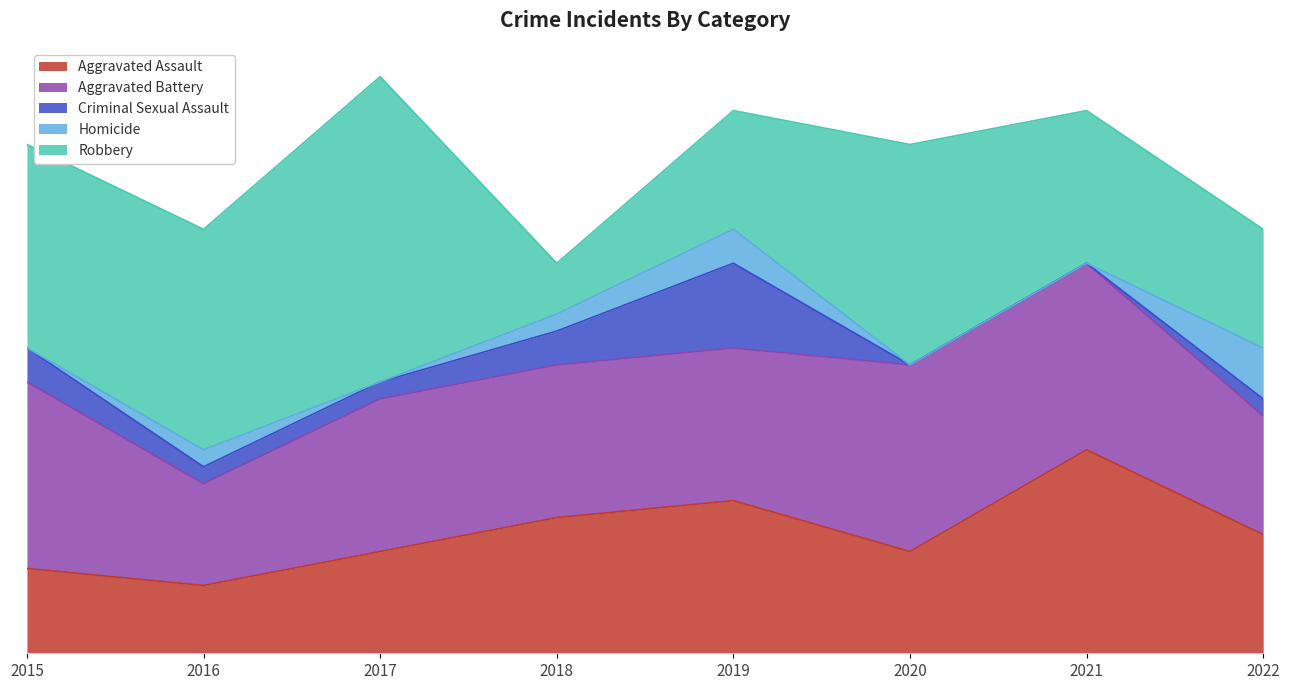

What is the difference between the highest and lowest values at 2020?

13